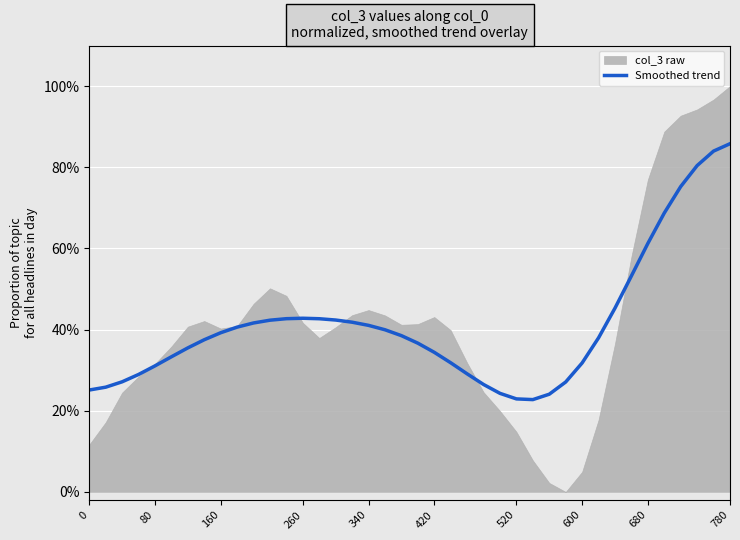

What is the value of the 1st point from the left?

0.3